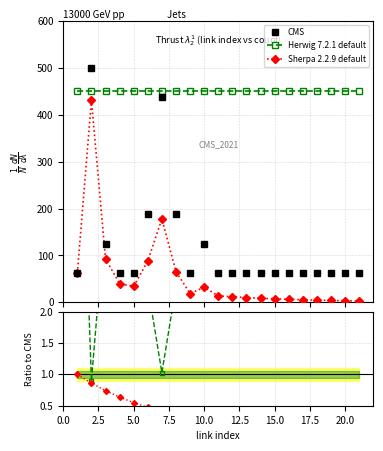

Which series ends up on top after the final intersection of Sherpa 2.2.9 default and Herwig ratio?

Herwig ratio